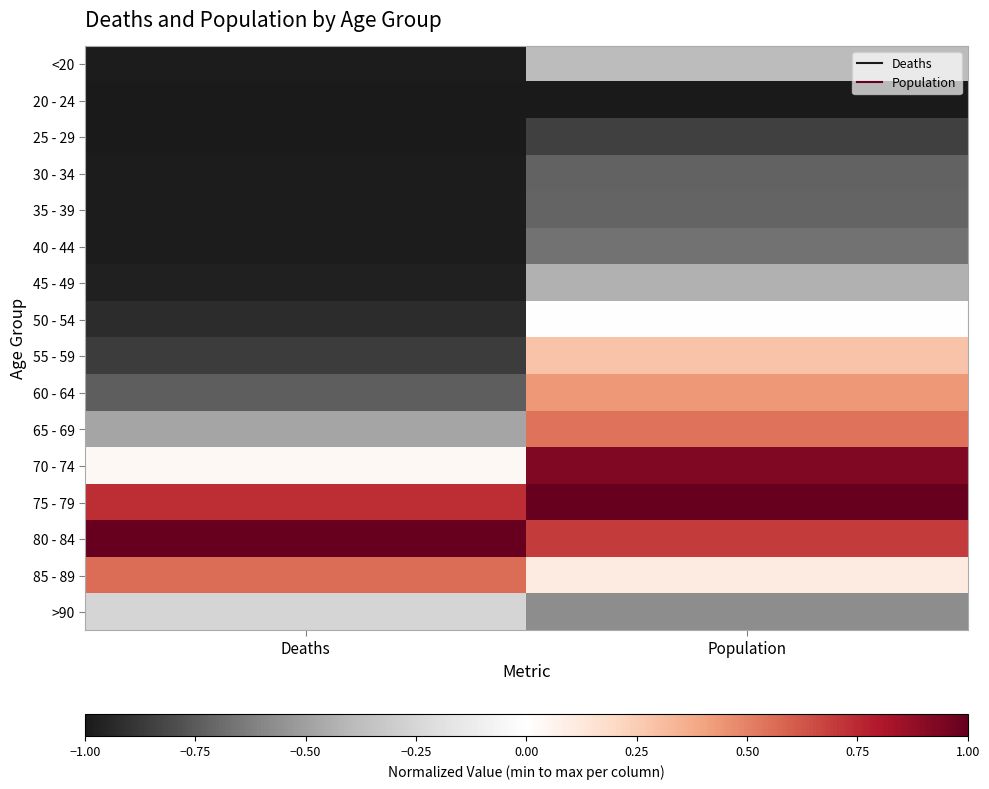

What is the total value across all series at Deaths?

-7.9